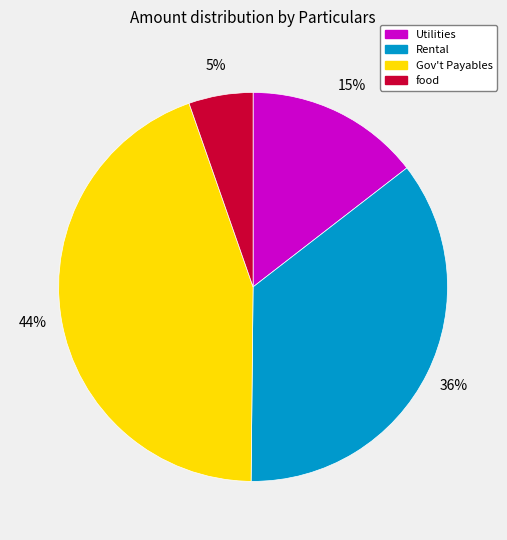

To the nearest percent, what is the difference between the largest and smallest slice percentages?

39%